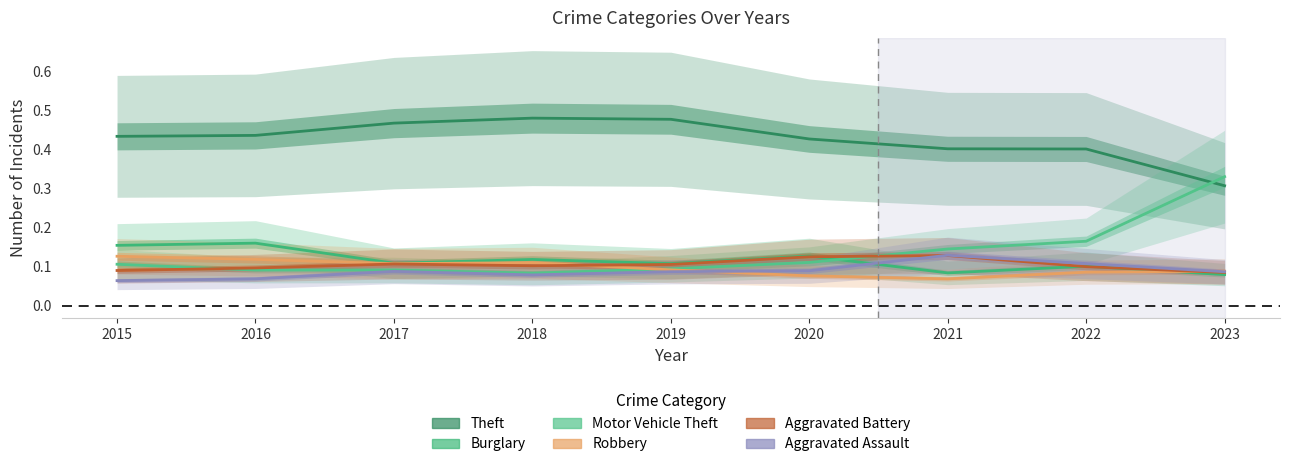

At which category is the sum across all series the highest?

2023